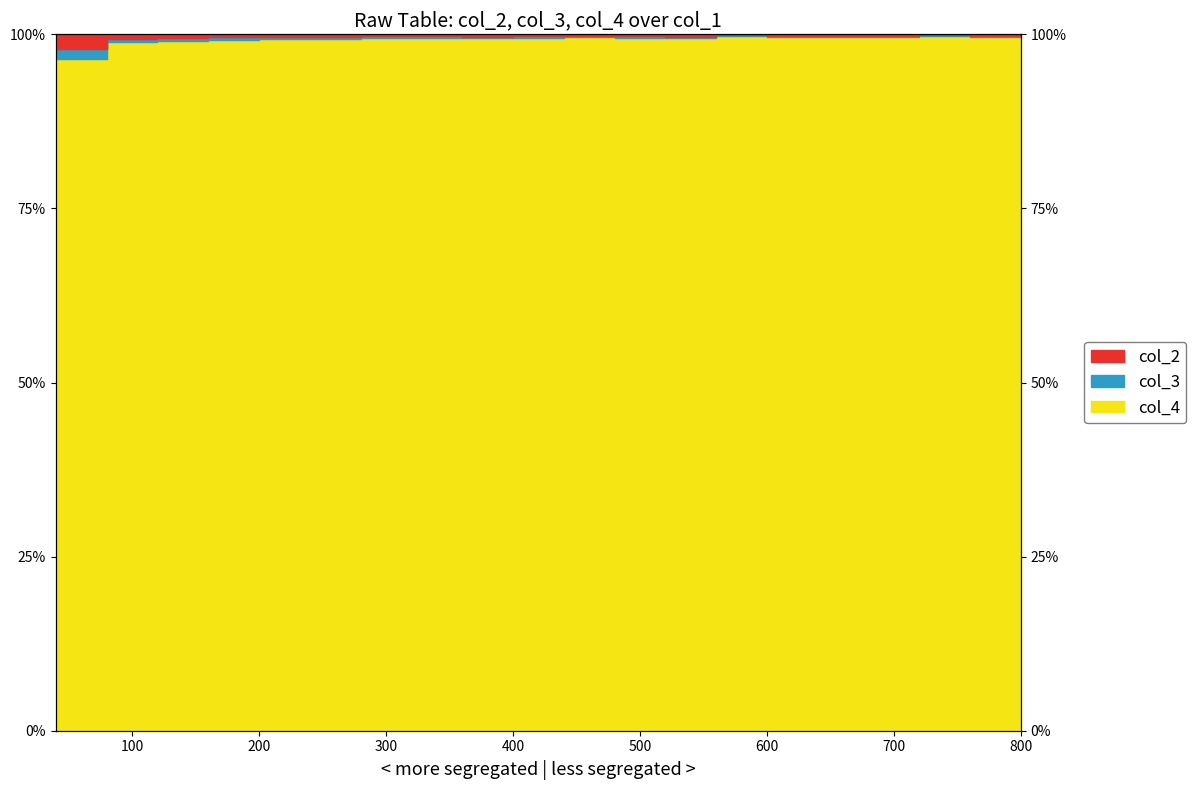

In col_2, how many points are lower than both neighbors (excluding endpoints)?

4